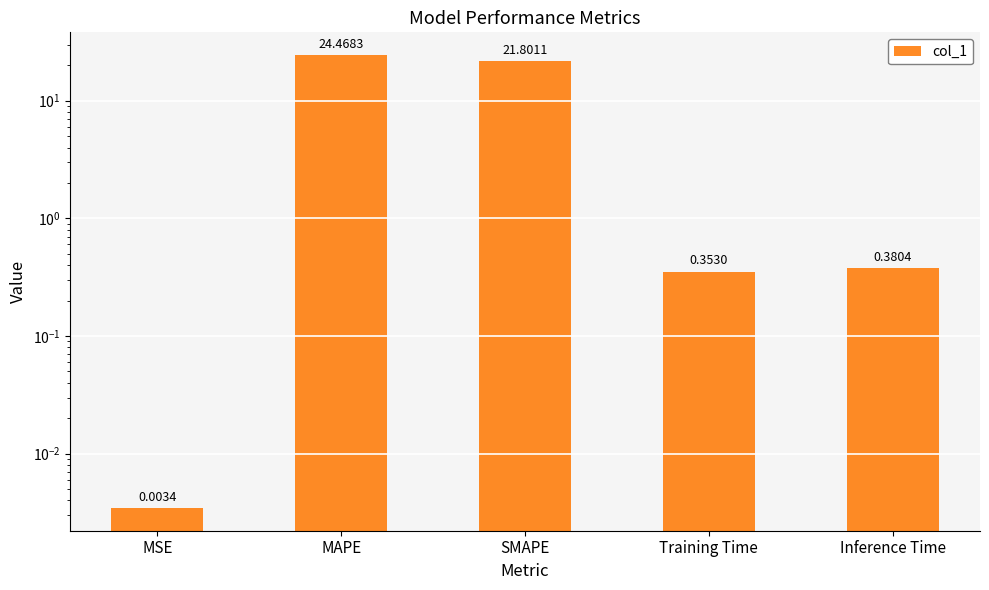

What is the label of the 3rd bar from the left?

SMAPE